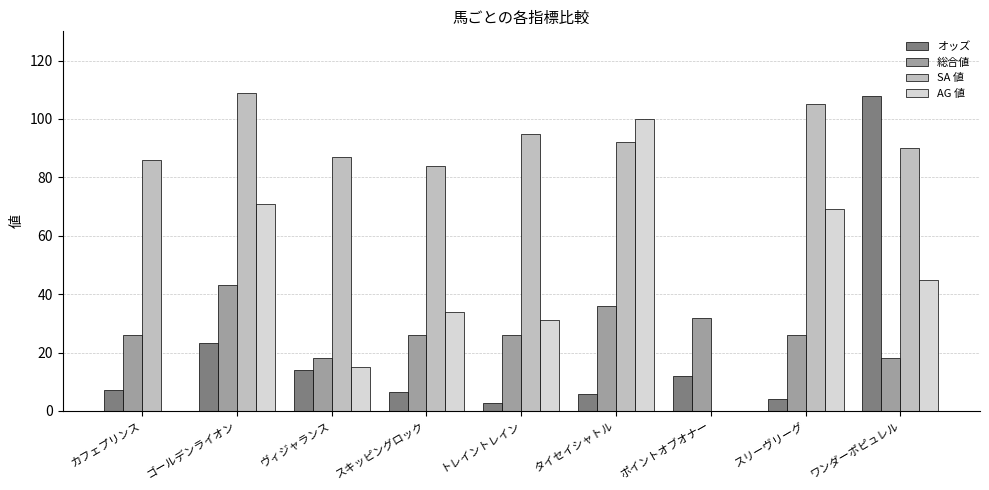

What is the maximum value shown in the chart?

109.0